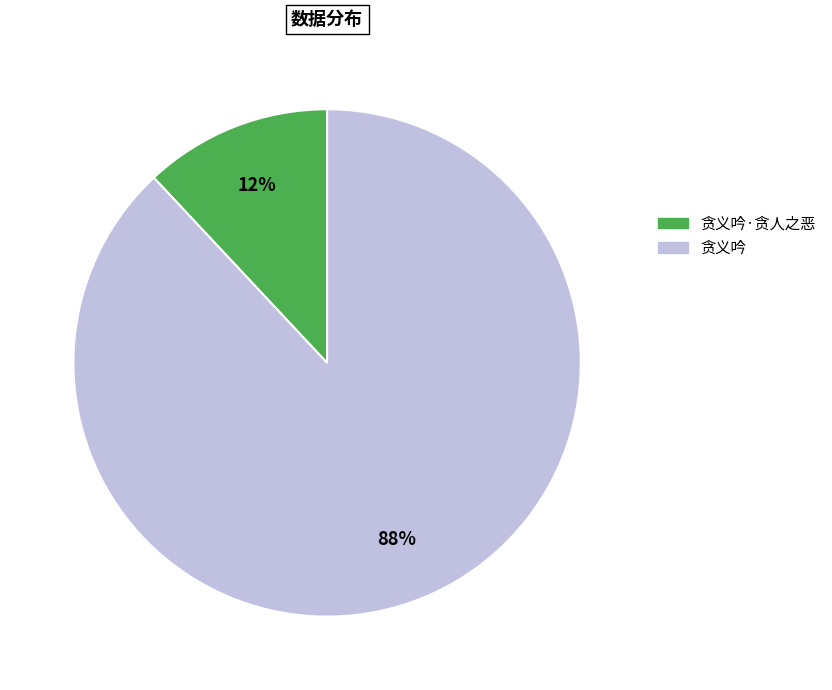

Which category has the smallest portion of the pie?

贪义吟·贪人之恶